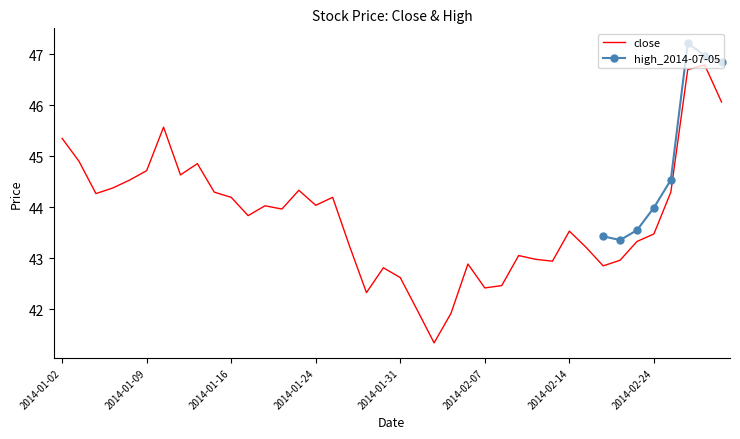

What is the smallest value displayed?

41.3